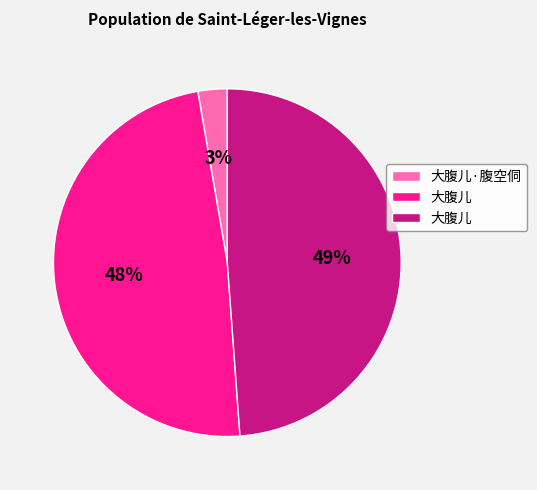

To the nearest percent, what is the difference between the largest and smallest slice percentages?

46%